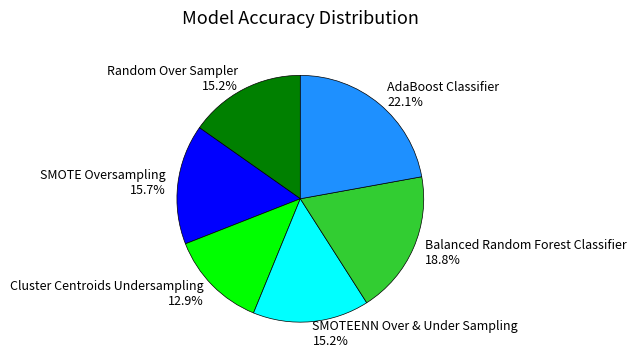

To the nearest percent, what is the difference between the largest and smallest slice percentages?

9%